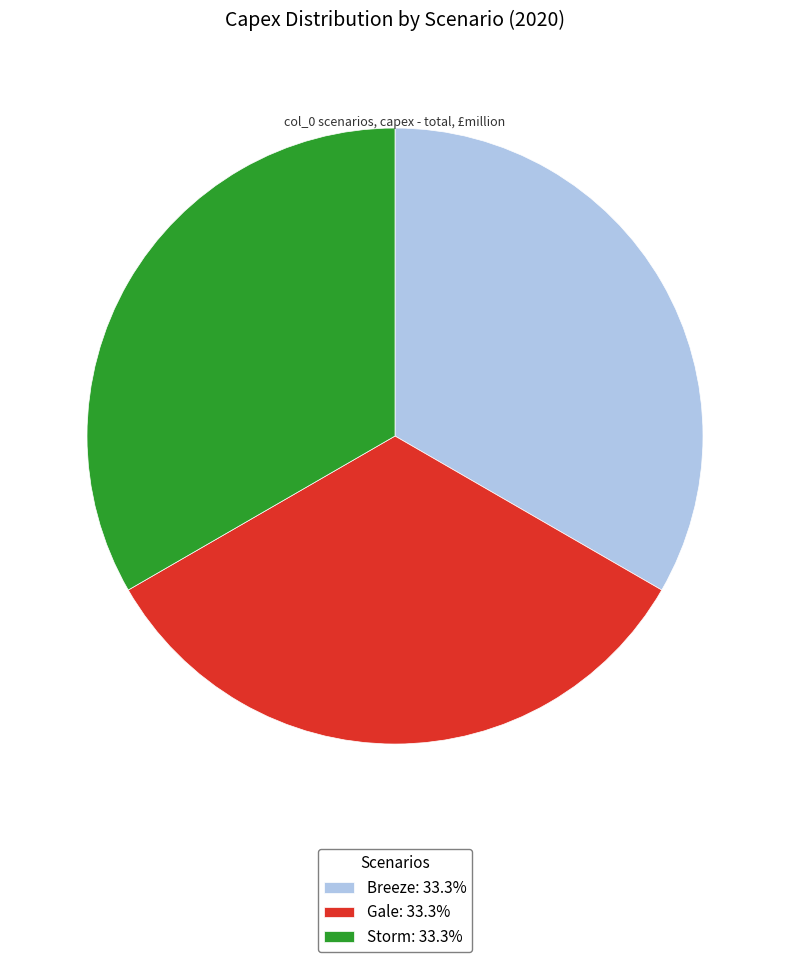

Approximately how many times larger is the value at Storm: 33.3% compared to Breeze: 33.3%?

1.0